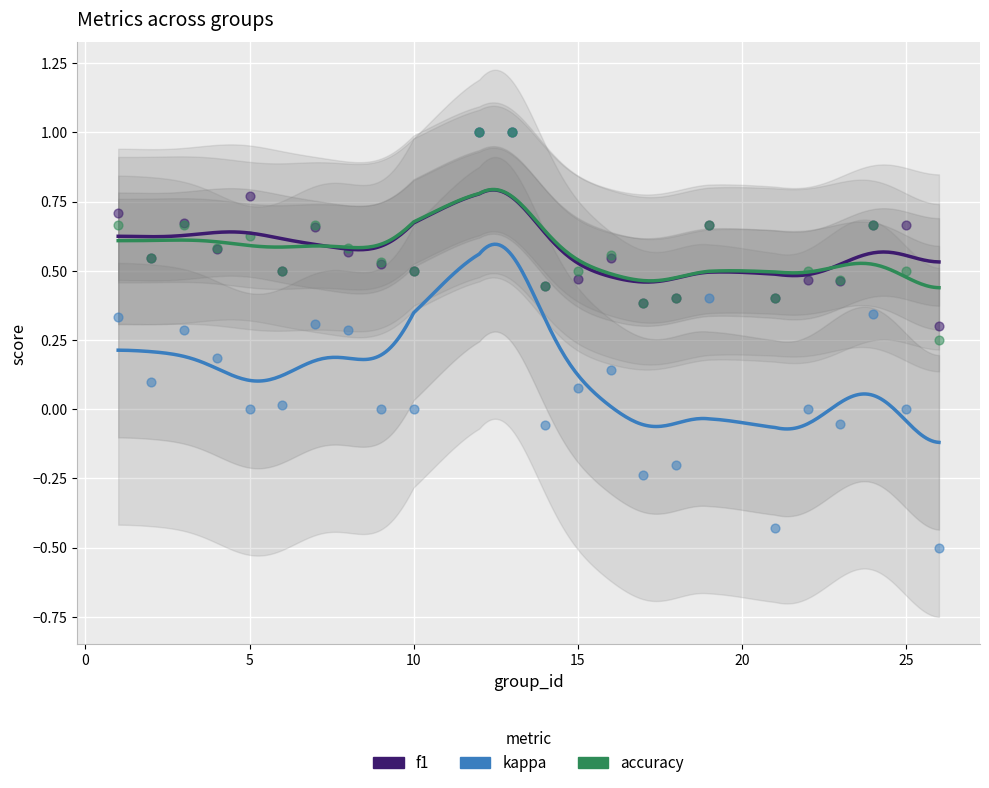

What are all the series names shown in the legend?

f1, kappa, accuracy